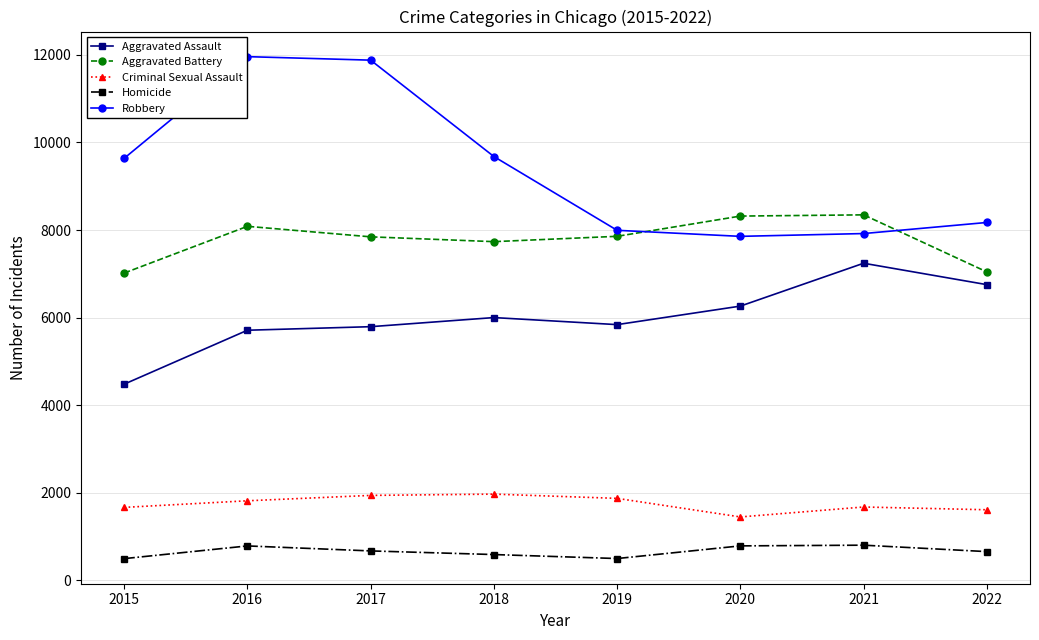

Is it true that Aggravated Battery equals 8085 at 2016?

True